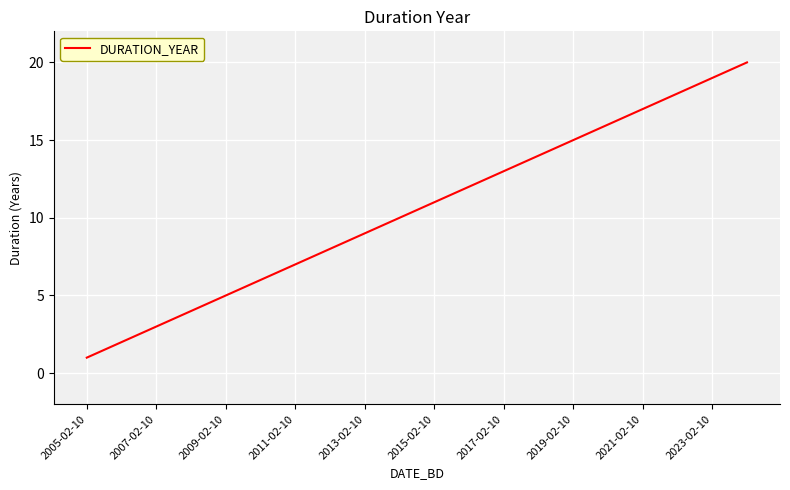

What is the sum of all values?

210